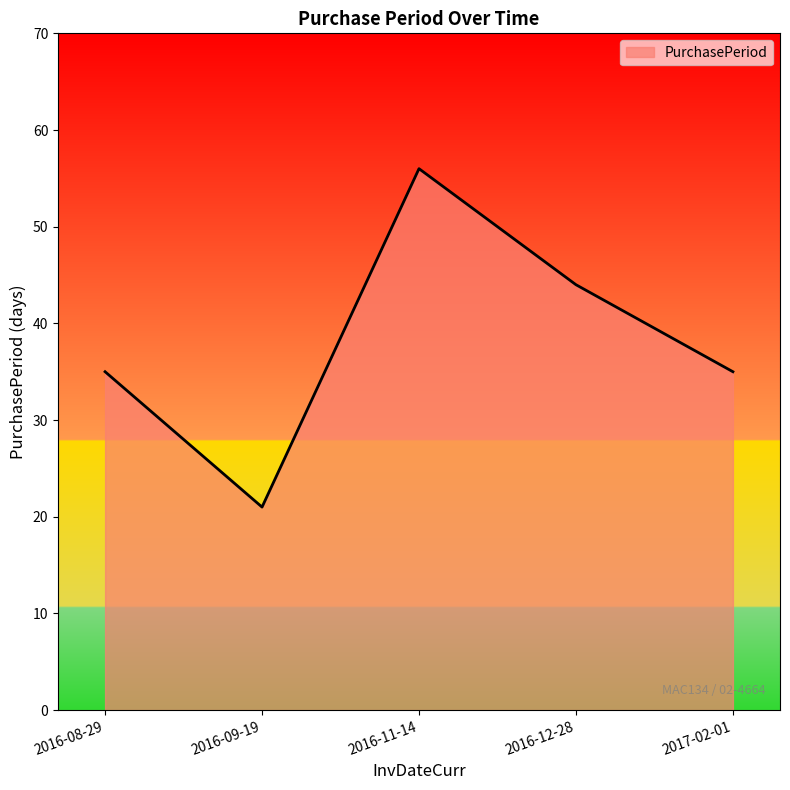

What is the approximate value at 2016-12-28, to the nearest 5?

45